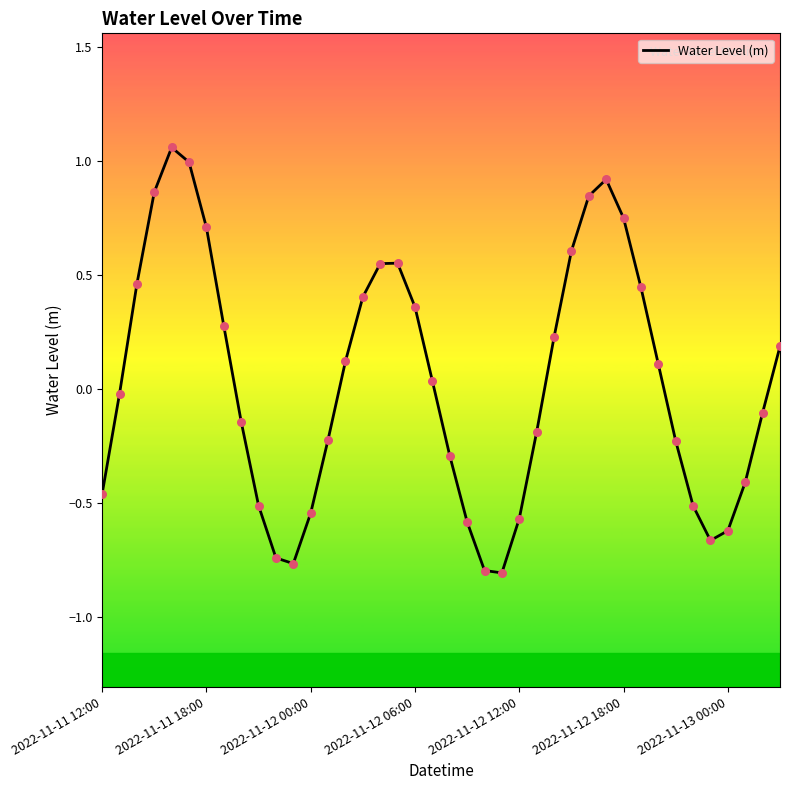

How many lines are shown in the chart?

1